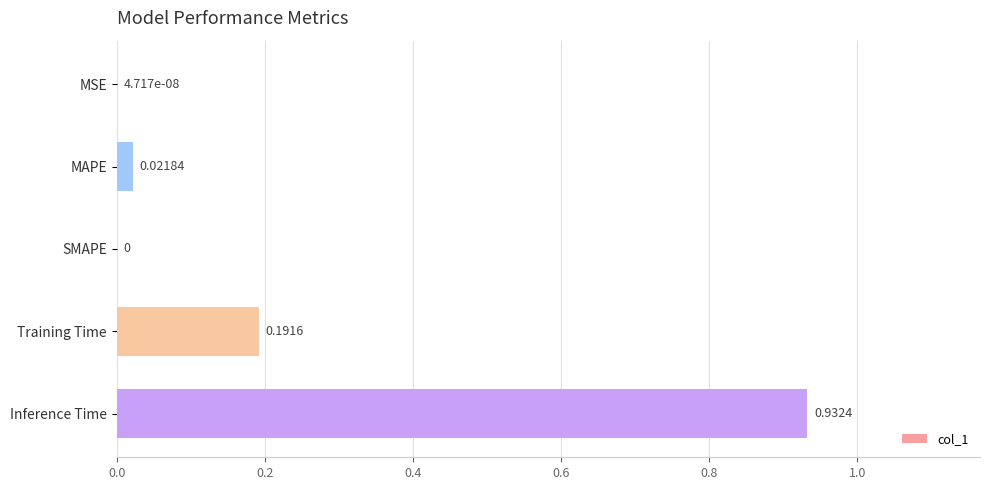

What is the sum of all values?

1.1